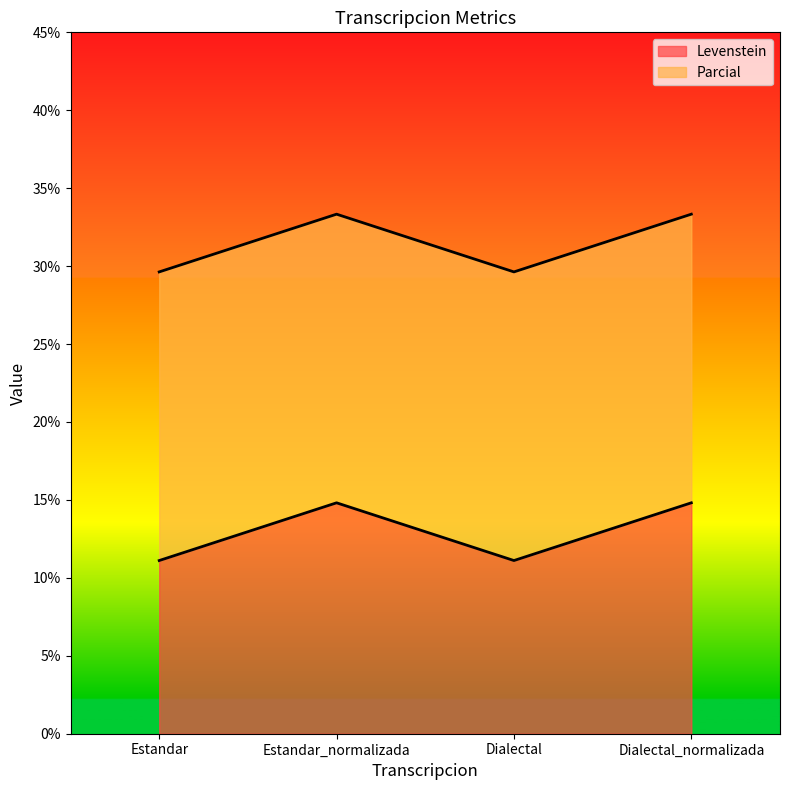

True or false: Levenstein and Parcial cross at least once.

False